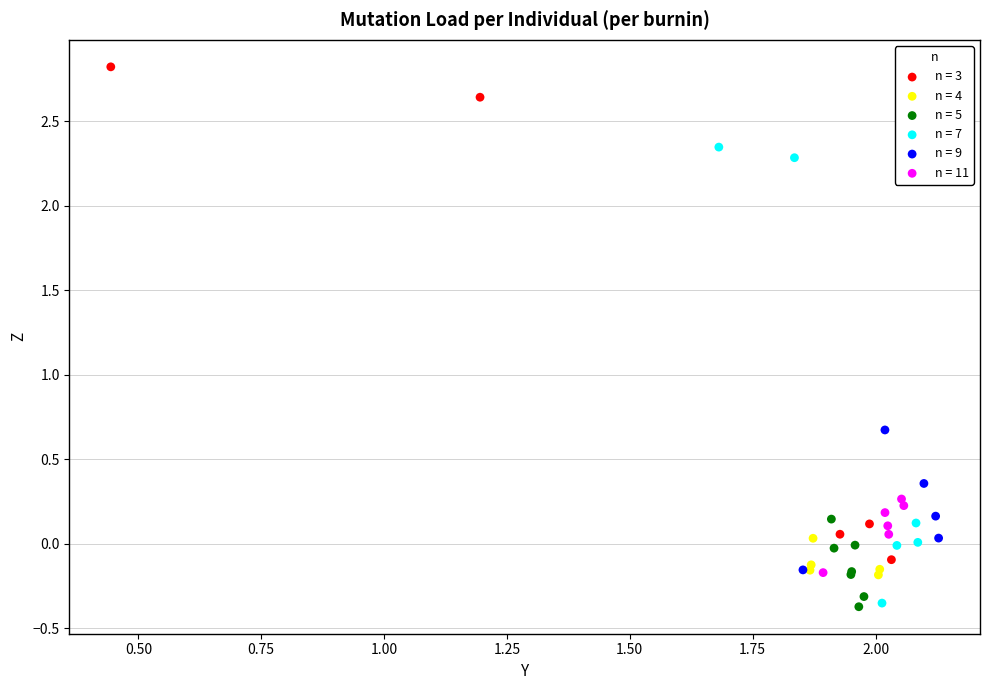

Which series has the largest Y range (max minus min)?

n = 3